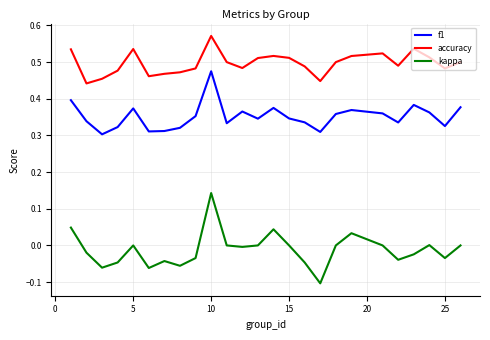

True or false: accuracy and kappa cross at least once.

False